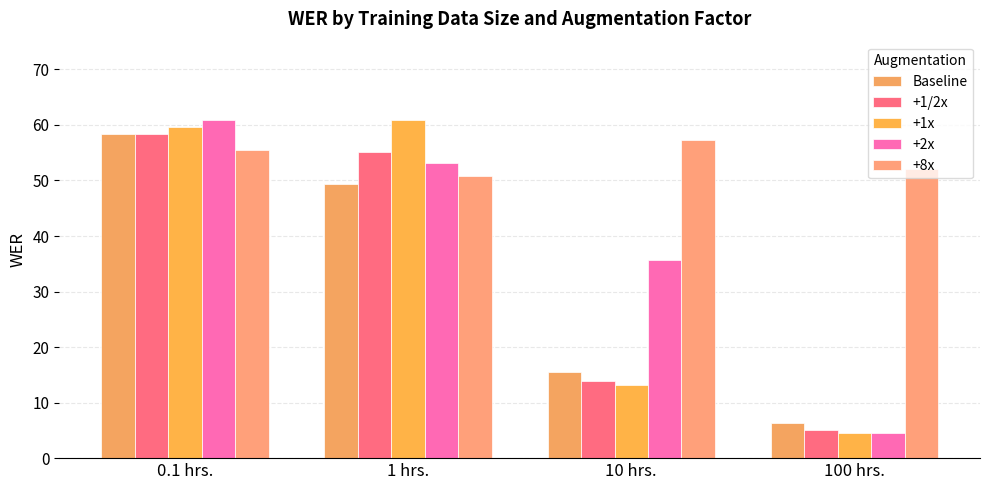

What position from the right is 1 hrs.?

3